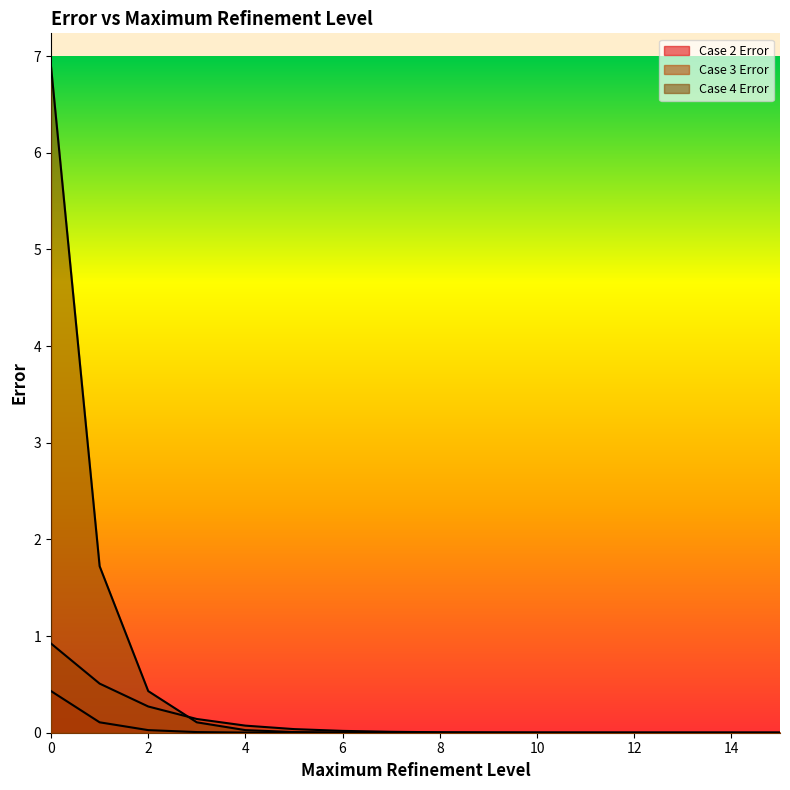

How many distinct data groups are displayed?

3